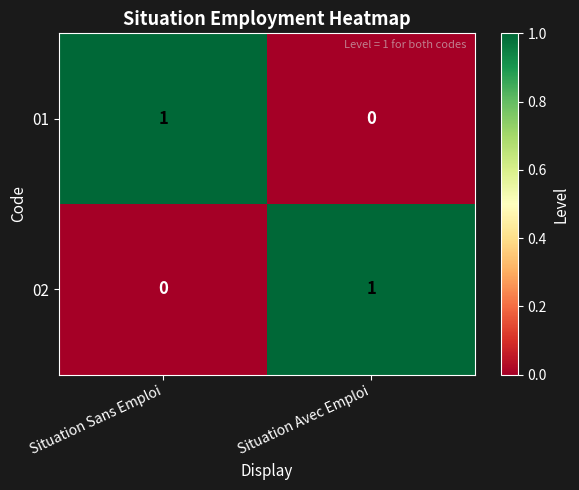

At Situation Sans Emploi, list the series in order from largest to smallest.

01, 02